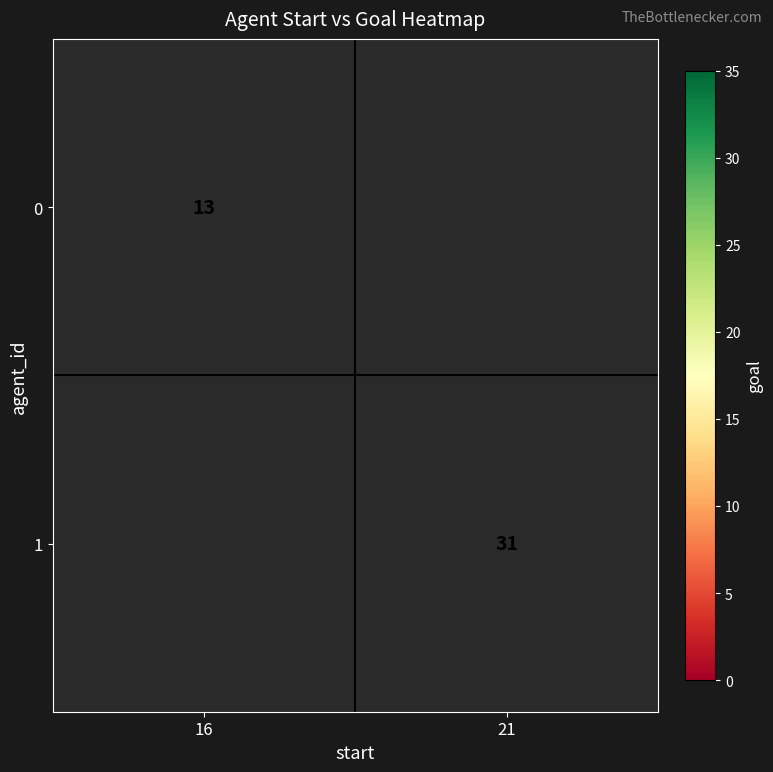

Is the value of 1 at 21 greater than the value of 0 at 16?

Yes